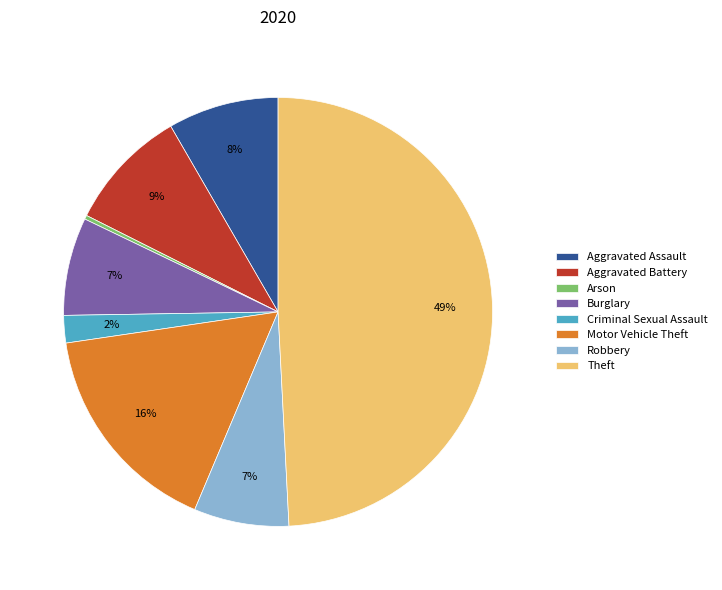

What is the ratio of the value at Burglary to the value at Arson?

25.0